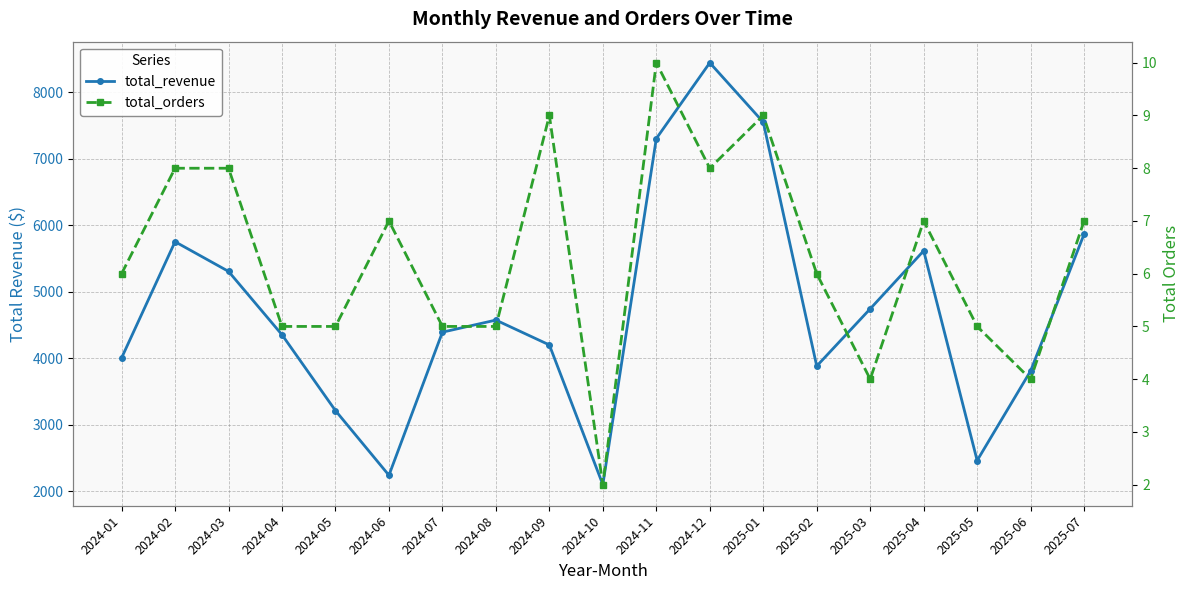

Between 2024-05 and 2025-06, which series saw the biggest shift?

total_revenue